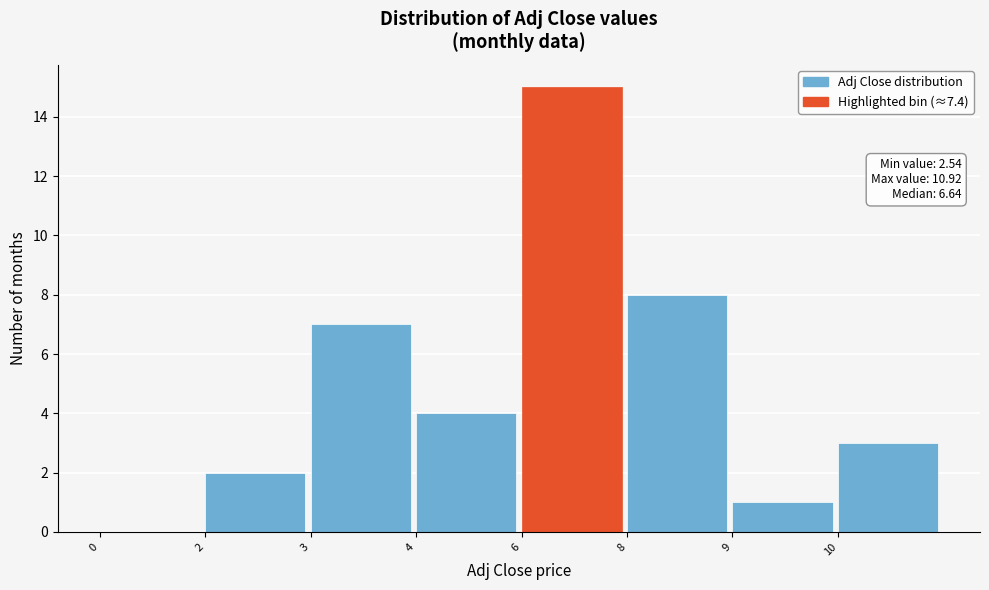

Reading left to right, list all the values displayed in this chart.

0=0	2=2	3=7	4=4	6=15	8=8	9=1	10=3